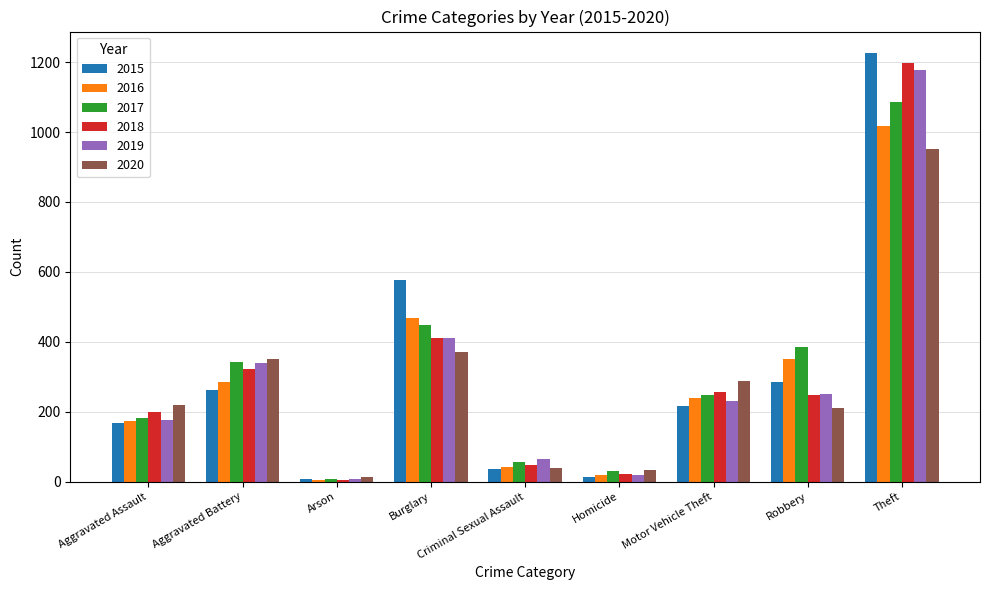

How many series are shown in this chart?

6